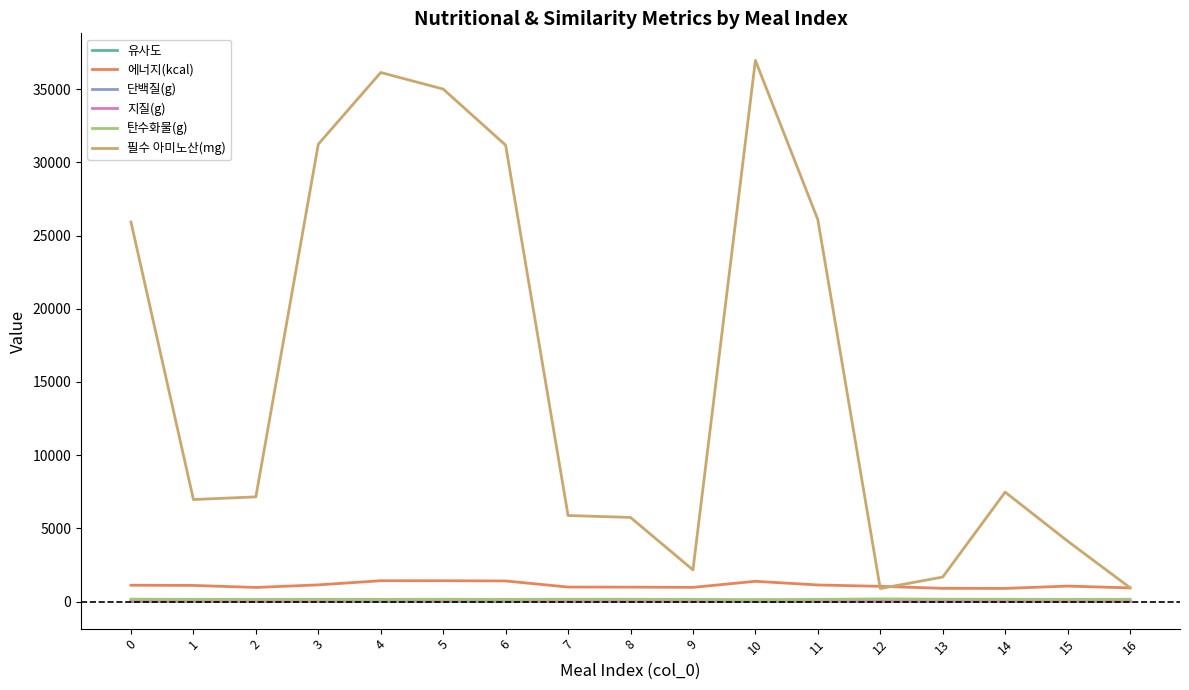

Is it true that 단백질(g) equals 89.1 at 10?

True